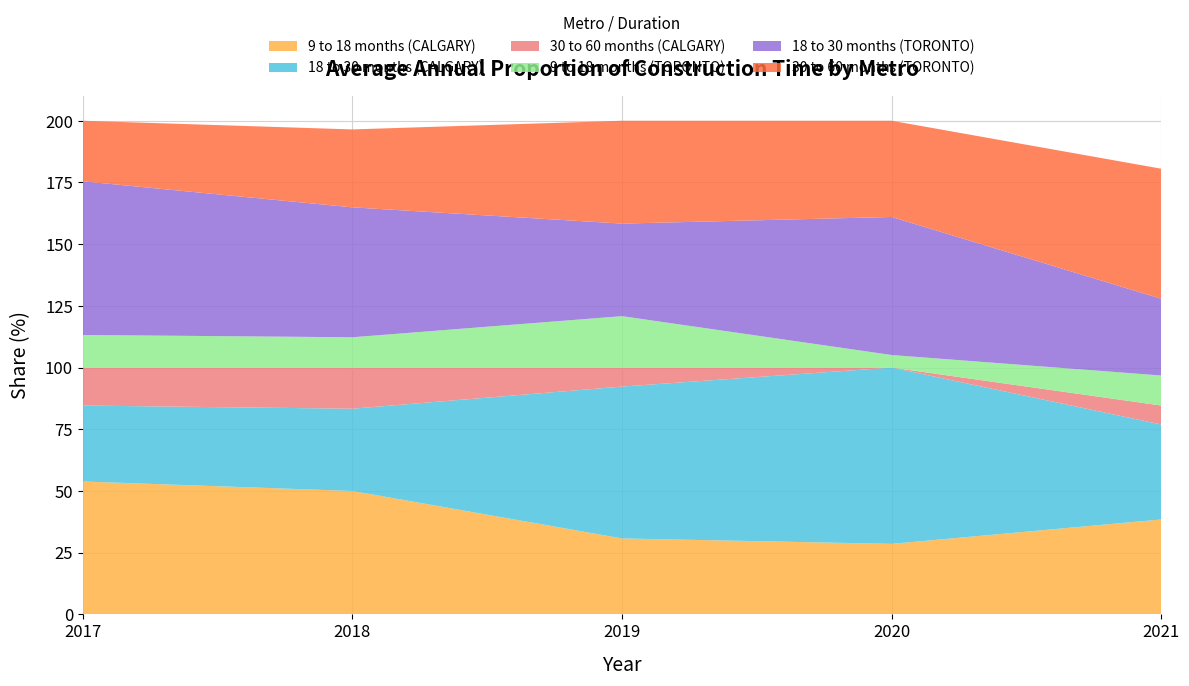

Reading right to left, transcribe all the data shown in this chart.

9 to 18 months (CALGARY): 38.5	28.6	30.8	50.0	53.8
18 to 30 months (CALGARY): 38.5	71.4	61.5	33.3	30.8
30 to 60 months (CALGARY): 7.7	0.0	7.7	16.7	15.4
9 to 18 months (TORONTO): 12.2	5.1	20.8	12.3	13.2
18 to 30 months (TORONTO): 31.1	55.9	37.5	52.6	62.3
30 to 60 months (TORONTO): 52.7	39.0	41.7	31.6	24.5